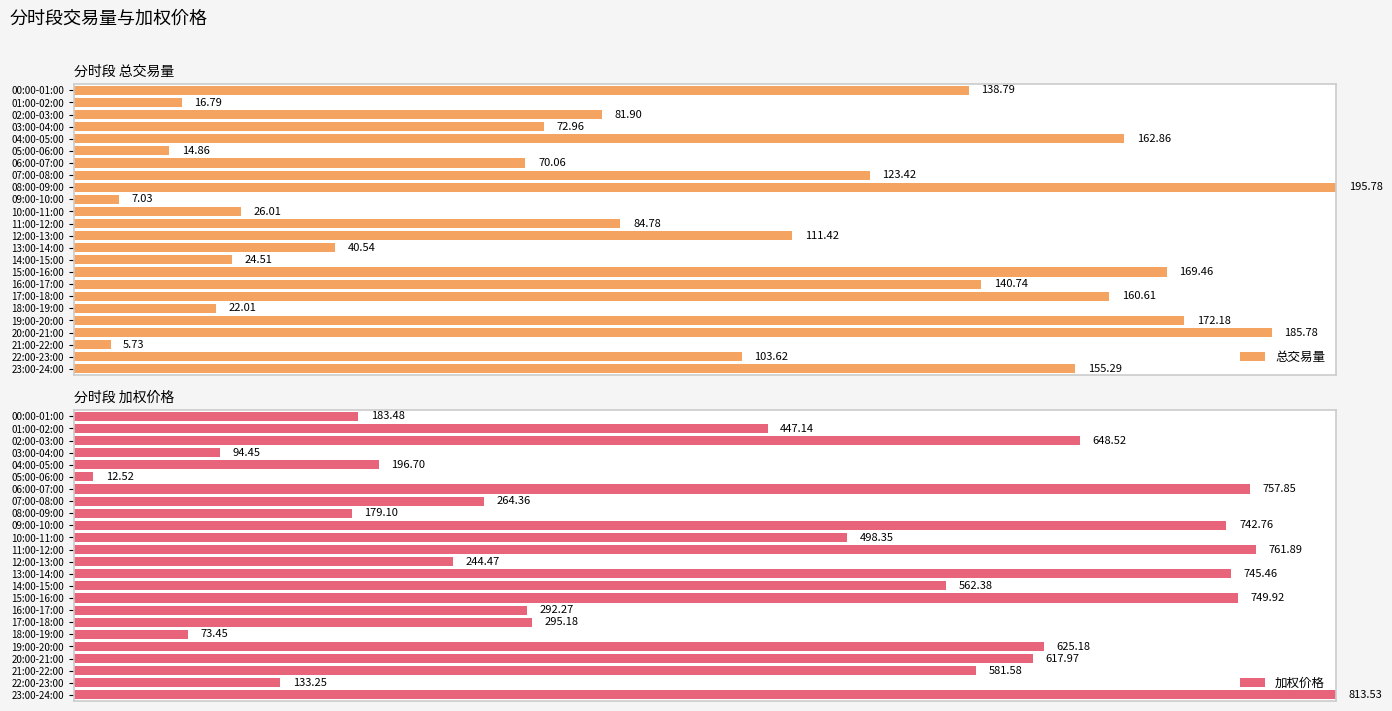

At which label does 总交易量 reach its peak?

08:00-09:00